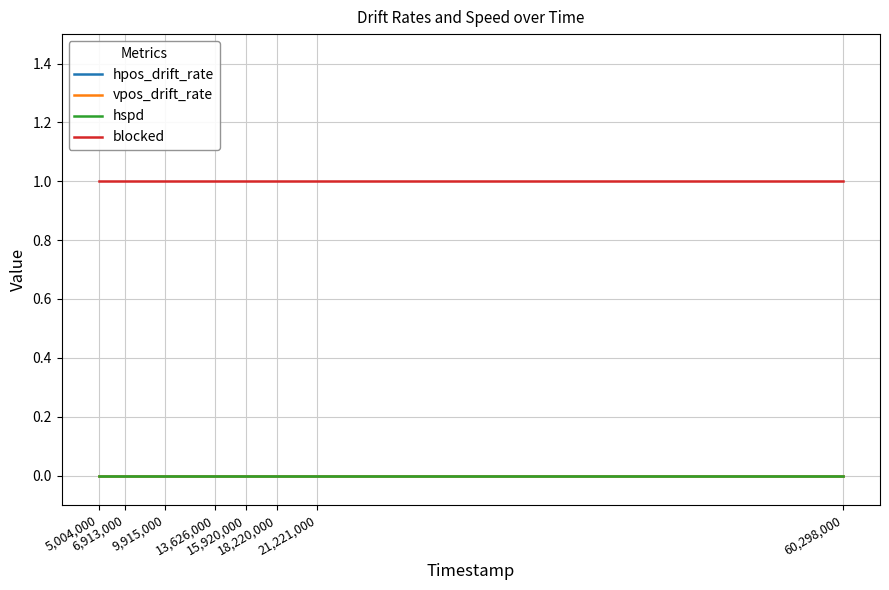

Which category has the lowest value across all series?

5,004,000